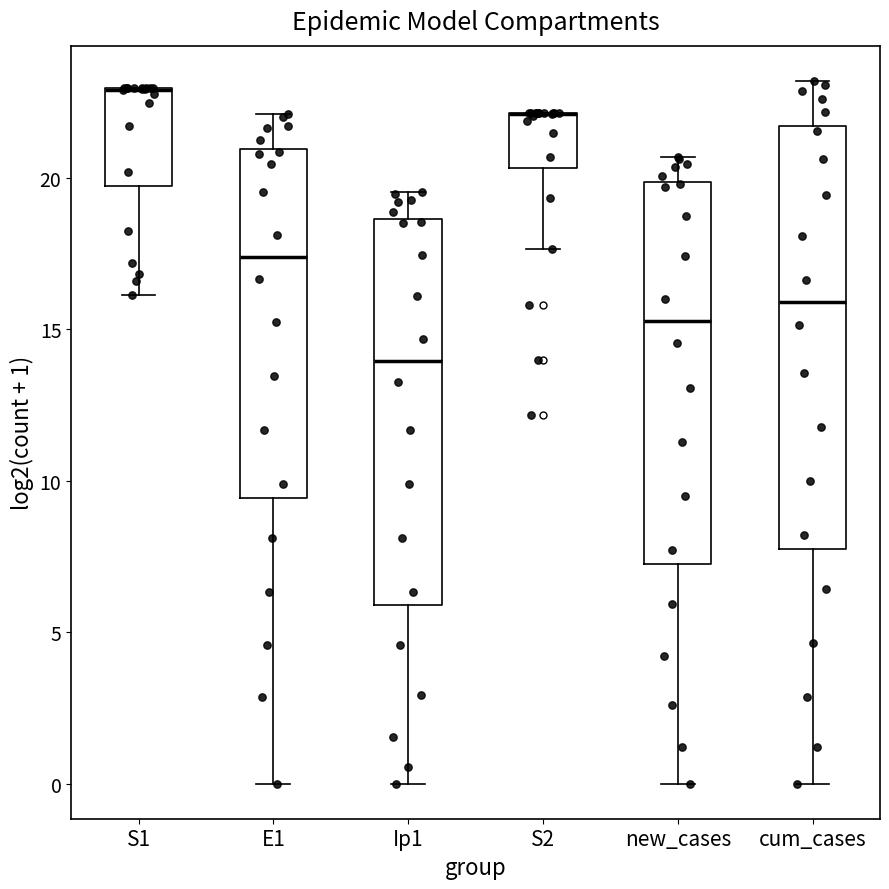

Where does the upper whisker of the box for E1 end on the y-axis? The values are not printed on the chart, so give them approximately, as read against the axis.

22.0